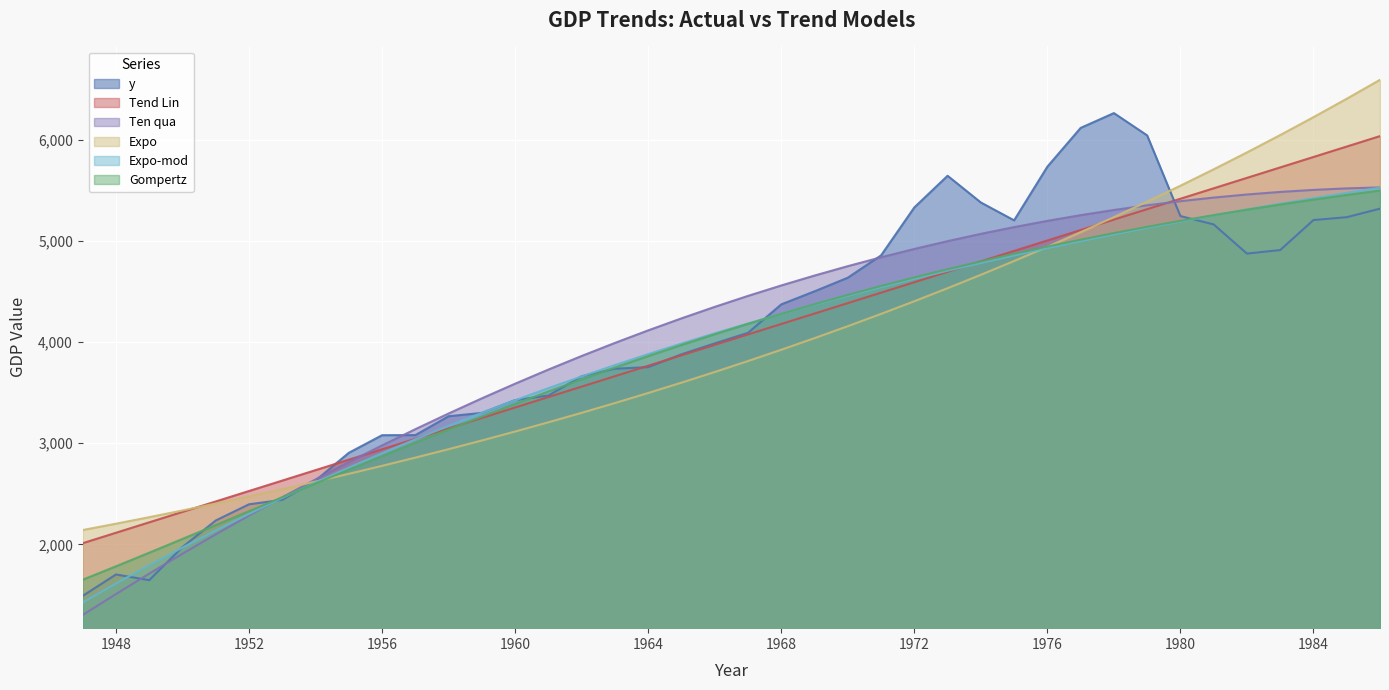

Is the value of Tend Lin at 1985 greater than the value of Expo-mod at 1979?

Yes